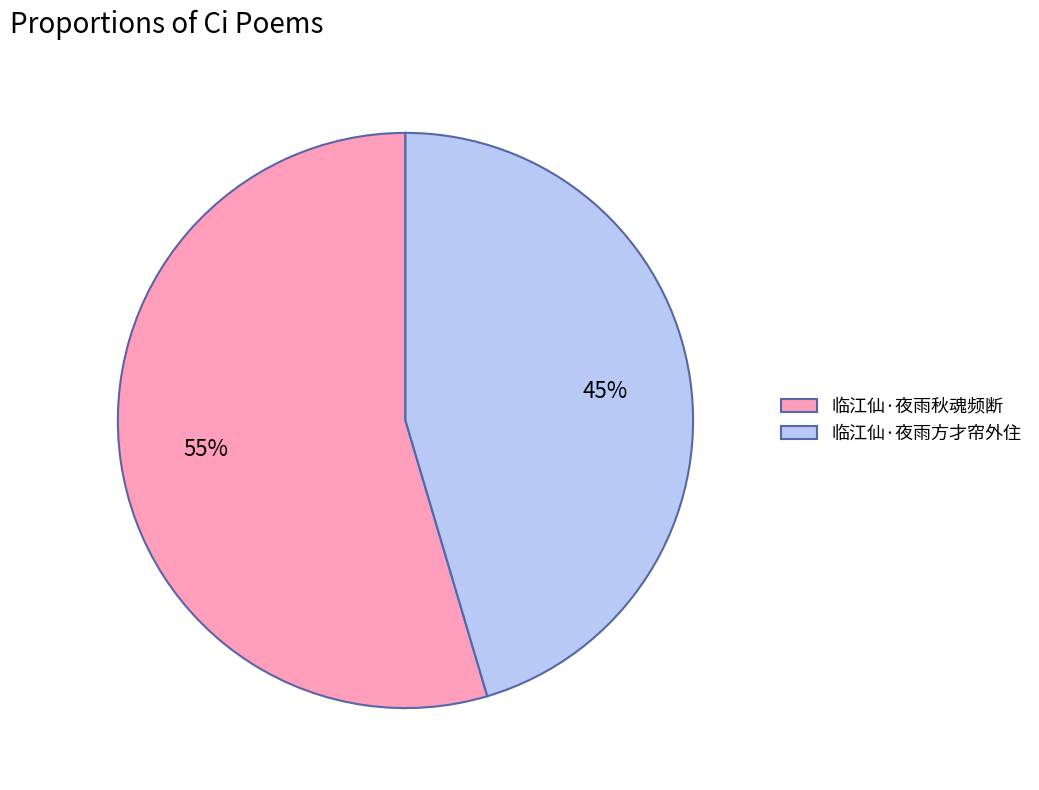

What is the ratio of the value at 临江仙·夜雨方才帘外住 to the value at 临江仙·夜雨秋魂频断?

0.8